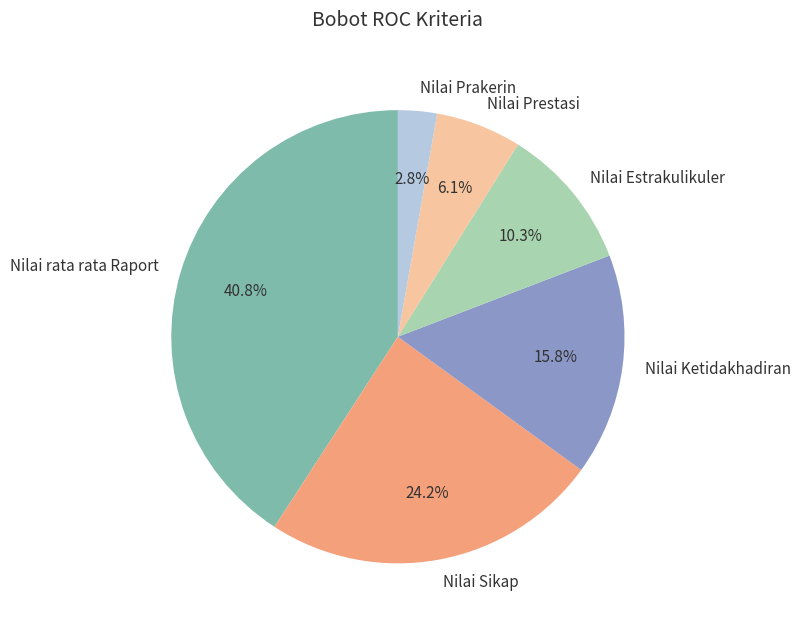

How many segments does this pie chart have?

6